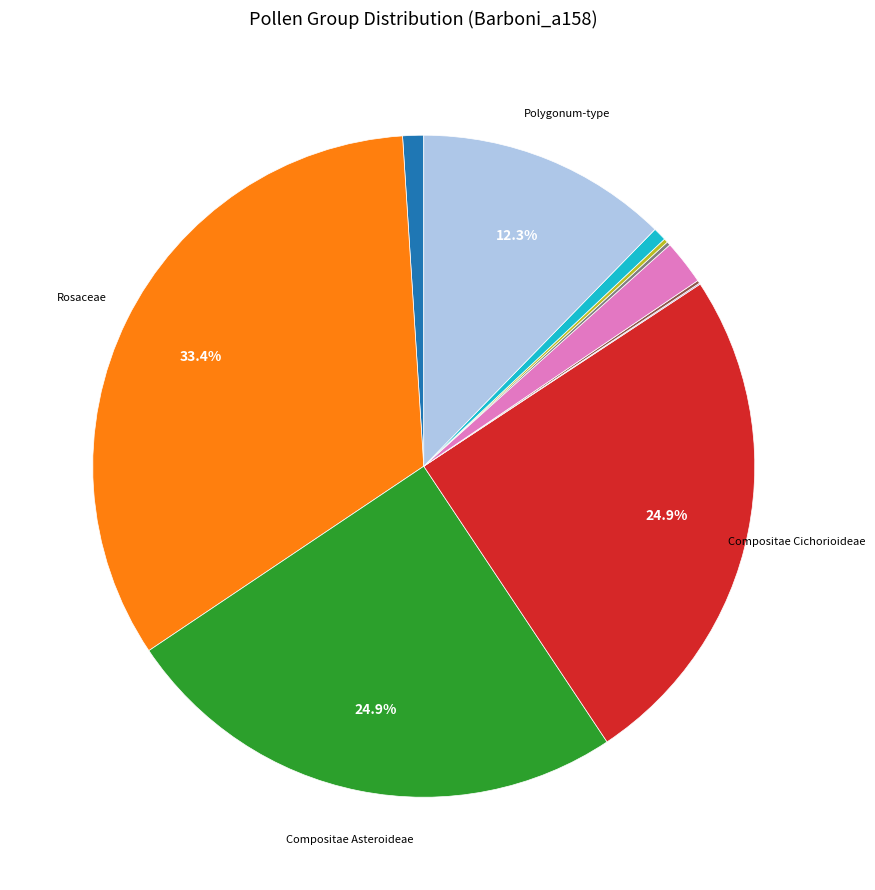

Is there any slice that represents more than half of the pie?

No